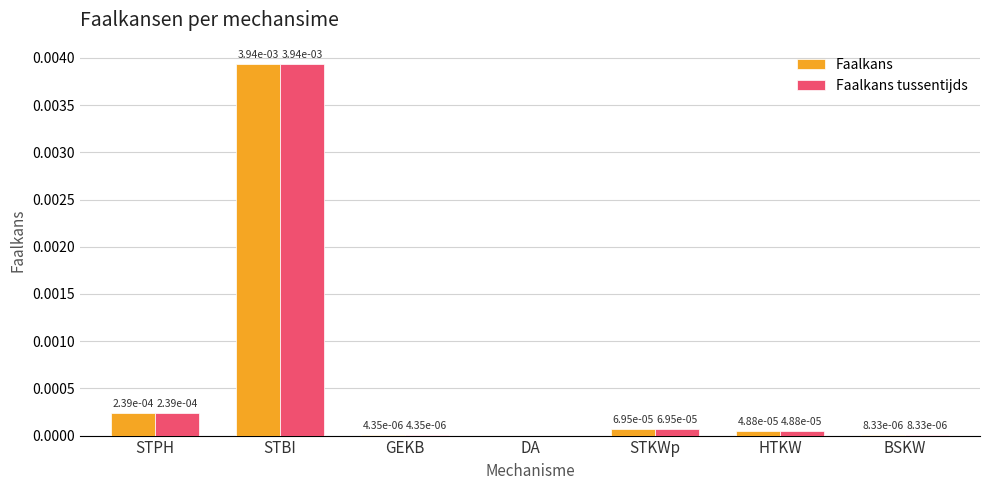

Is it true that Faalkans tussentijds equals 0.0 at HTKW?

True